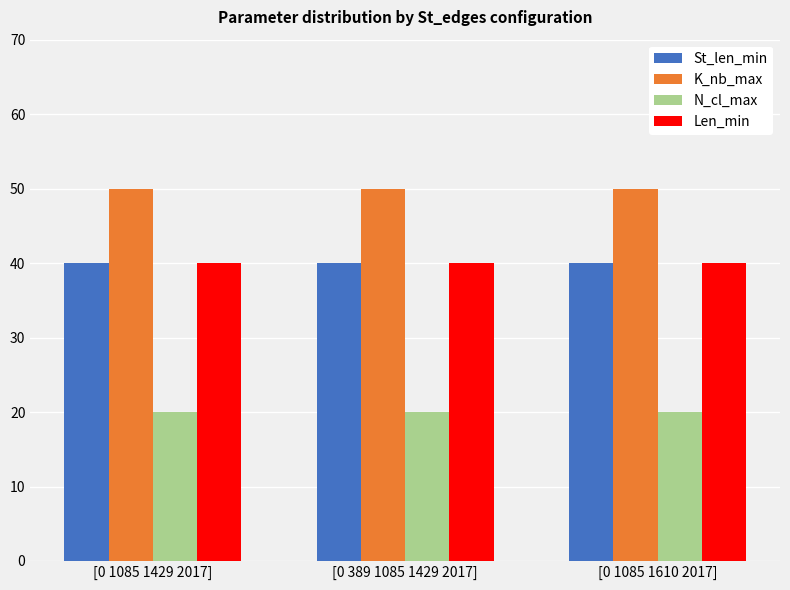

What position from the right is [0 1085 1429 2017]?

3